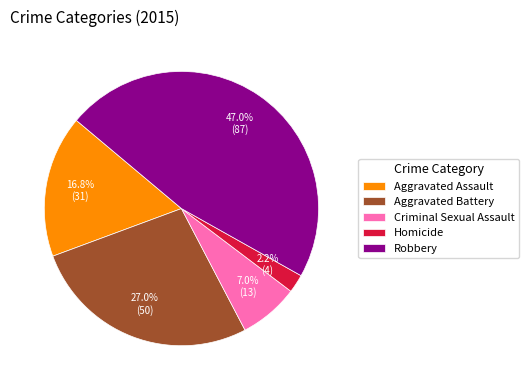

Which category has the smallest portion of the pie?

Homicide